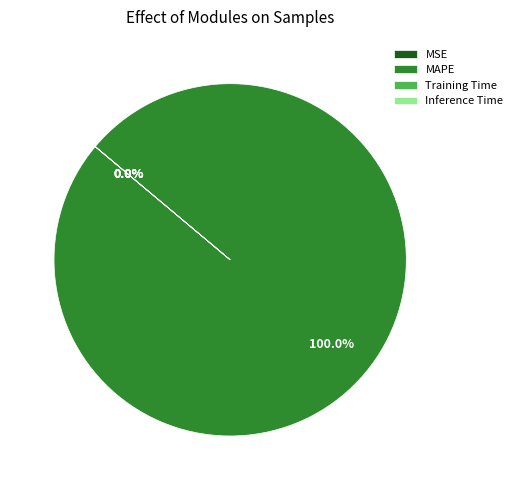

Rank the categories by value from highest to lowest.

MAPE, MSE, Training Time, Inference Time